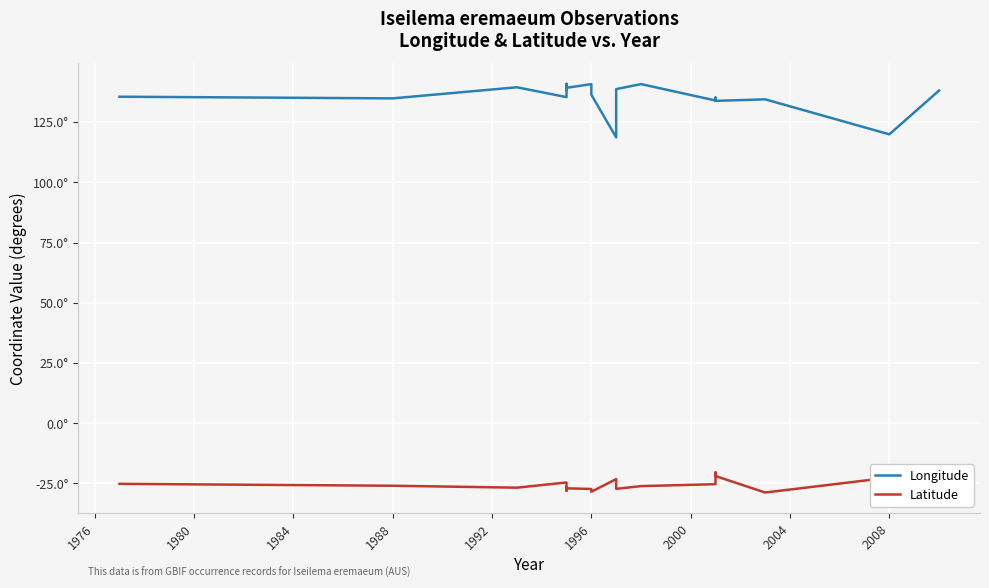

Which series has the largest total across all categories?

Longitude